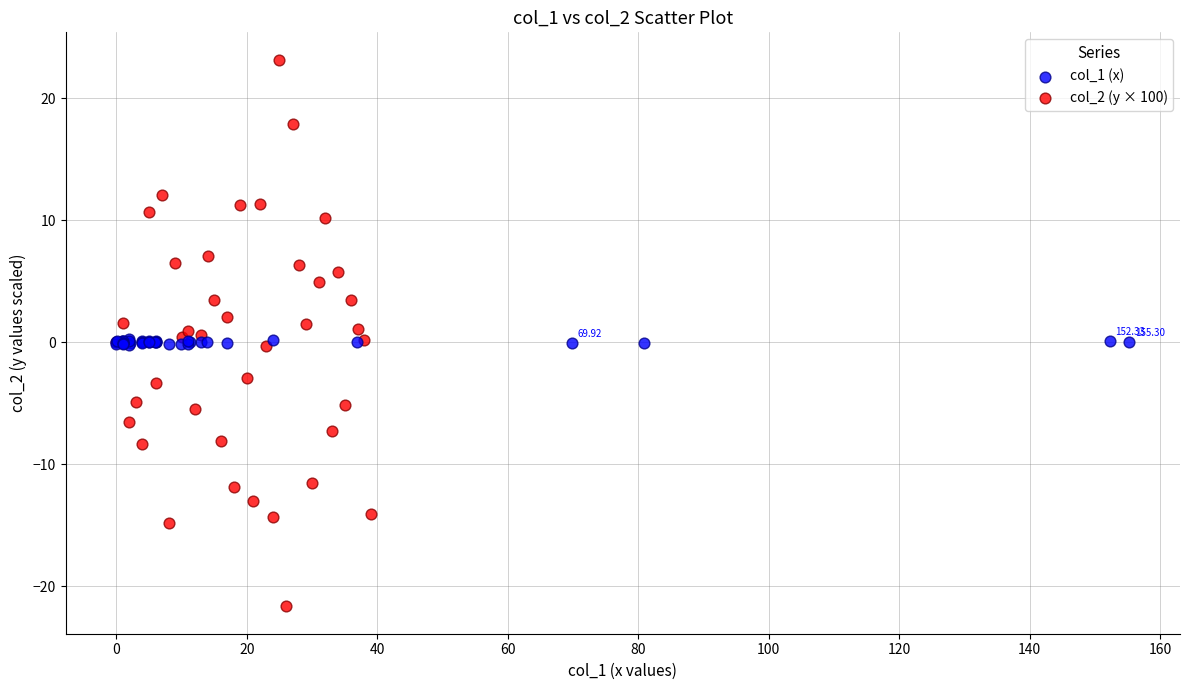

Which series has the widest spread of Y values?

col_2 (y × 100)